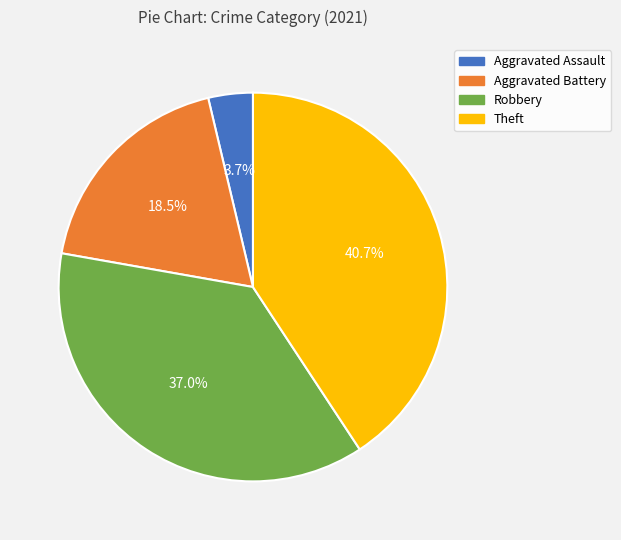

To the nearest percent, what is the average slice percentage?

25%